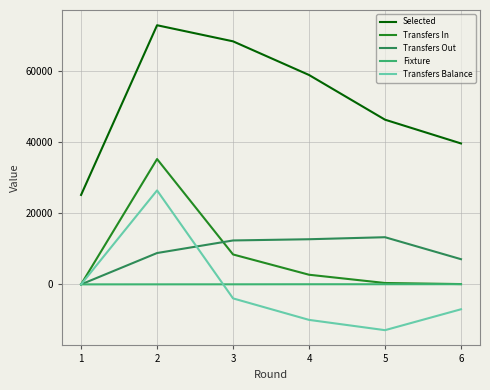

Rank the series by their maximum value, from lowest to highest.

Fixture, Transfers Out, Transfers Balance, Transfers In, Selected